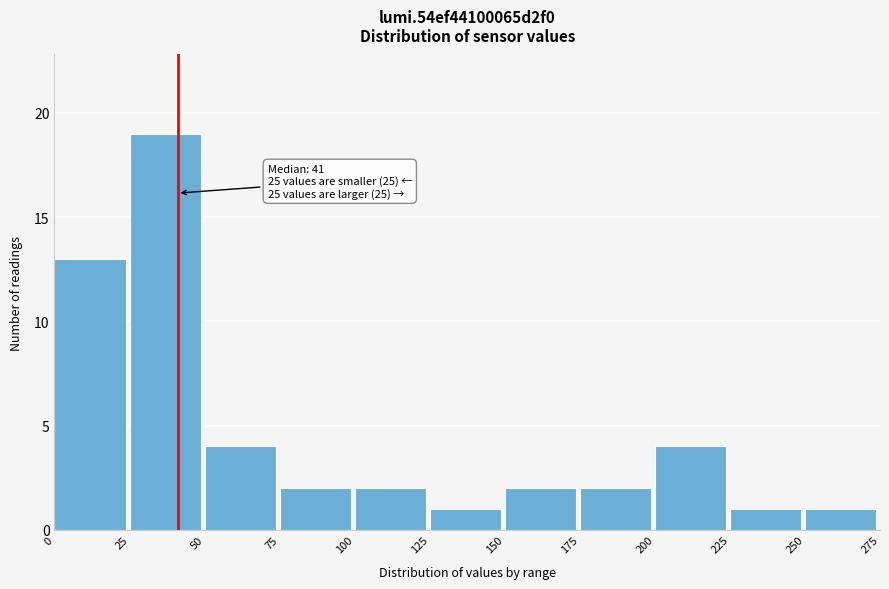

Which range on the x-axis has the tallest bar?

25 to 50